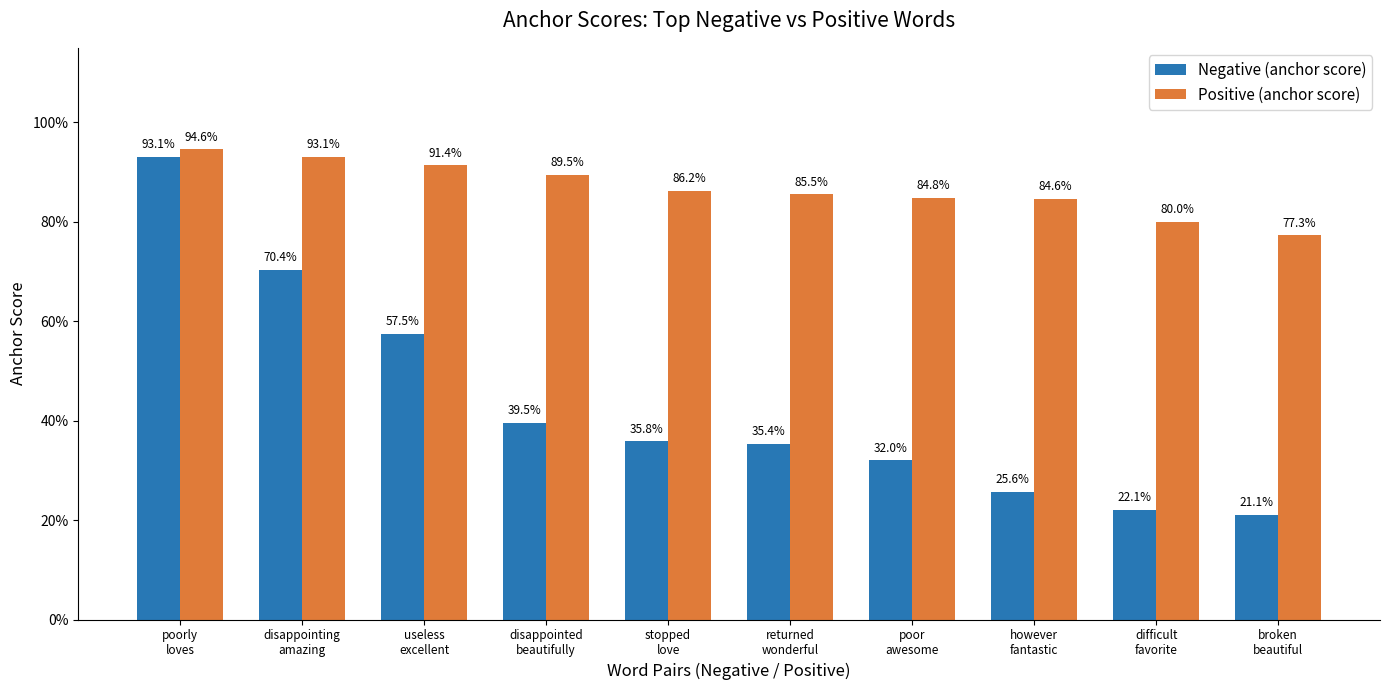

Reading left to right, transcribe all the data shown in this chart.

Negative (anchor score): poorly
loves=0.9	disappointing
amazing=0.7	useless
excellent=0.6	disappointed
beautifully=0.4	stopped
love=0.4	returned
wonderful=0.4	poor
awesome=0.3	however
fantastic=0.3	difficult
favorite=0.2	broken
beautiful=0.2
Positive (anchor score): poorly
loves=0.9	disappointing
amazing=0.9	useless
excellent=0.9	disappointed
beautifully=0.9	stopped
love=0.9	returned
wonderful=0.9	poor
awesome=0.8	however
fantastic=0.8	difficult
favorite=0.8	broken
beautiful=0.8